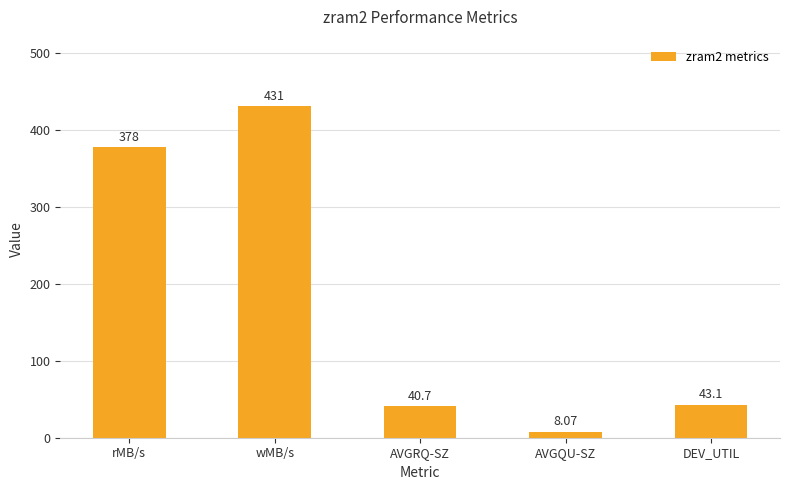

The value at DEV_UTIL is 9.0. True or false?

False